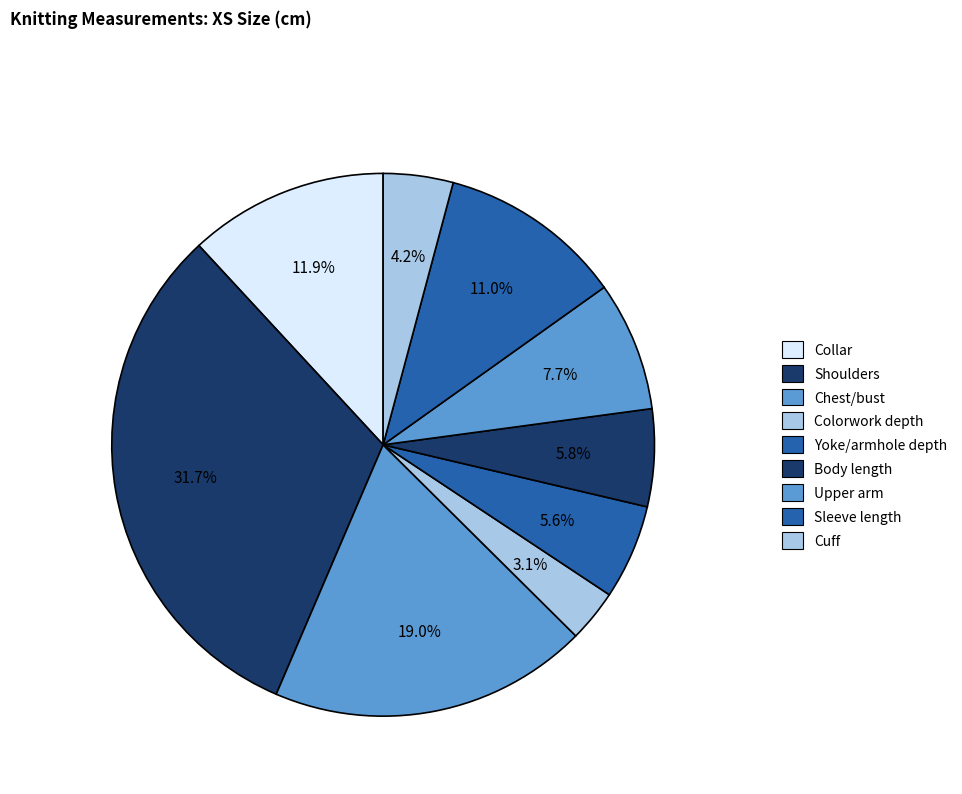

To the nearest percent, what is the average slice percentage?

11%